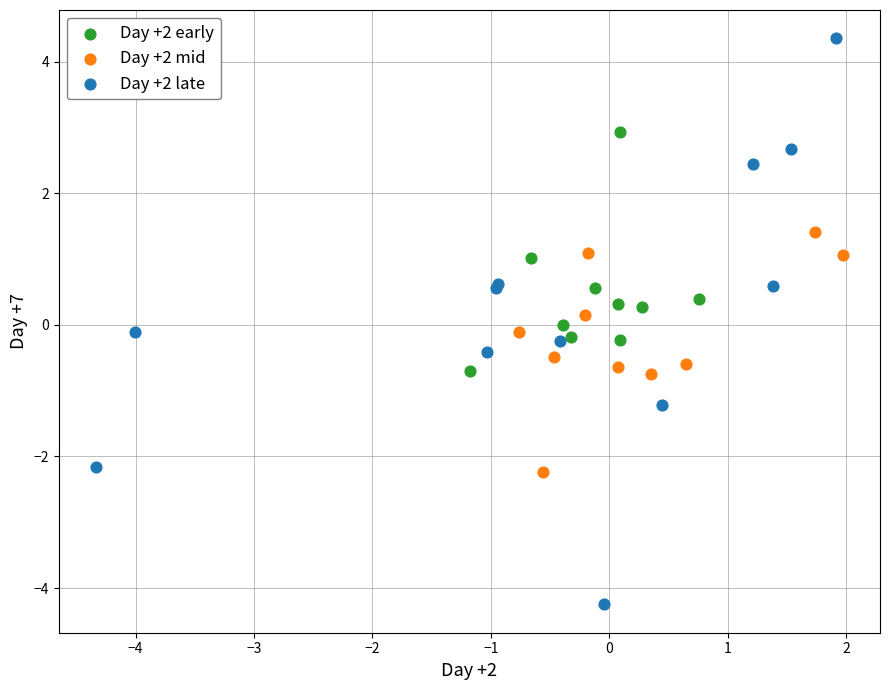

What are all the series names shown in the legend?

Day +2 early, Day +2 mid, Day +2 late